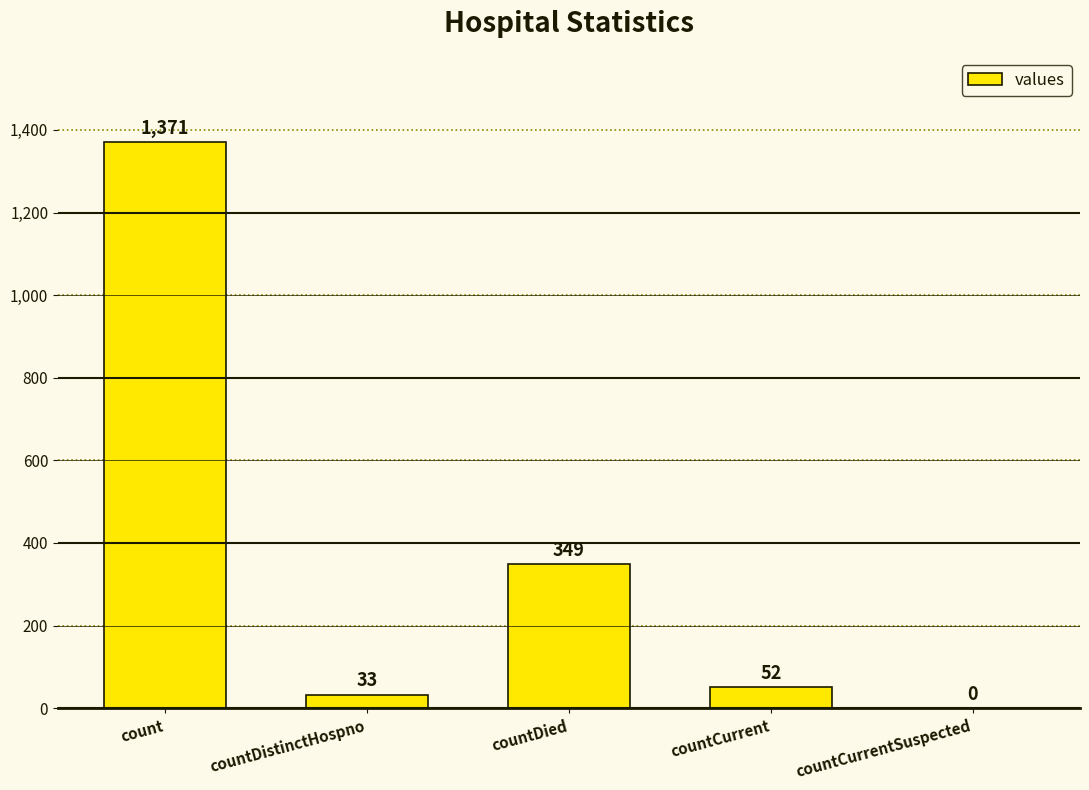

Is it true that the value at countDied is 591?

False